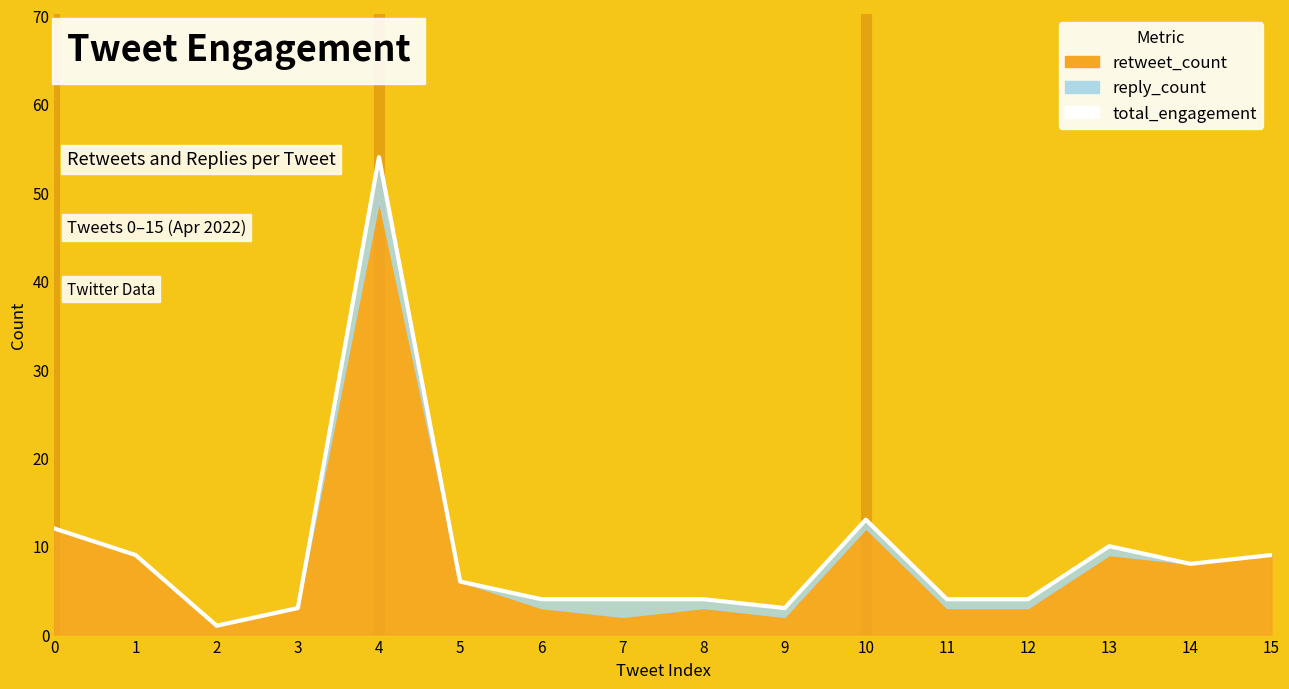

Rank the categories by value from lowest to highest.

2, 3, 9, 6, 7, 8, 11, 12, 5, 14, 1, 15, 13, 0, 10, 4